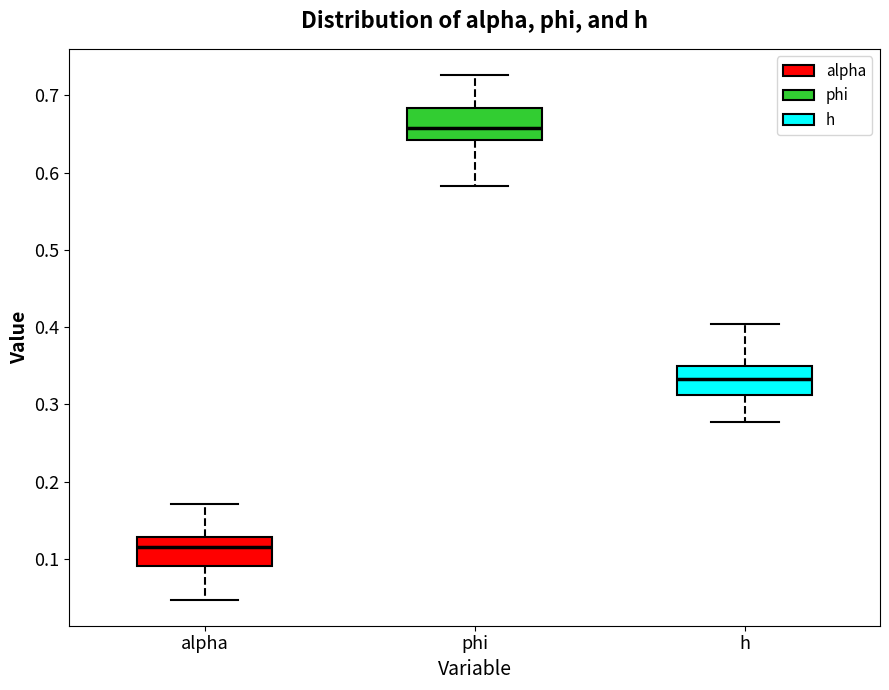

Which box has the lowest median line?

alpha